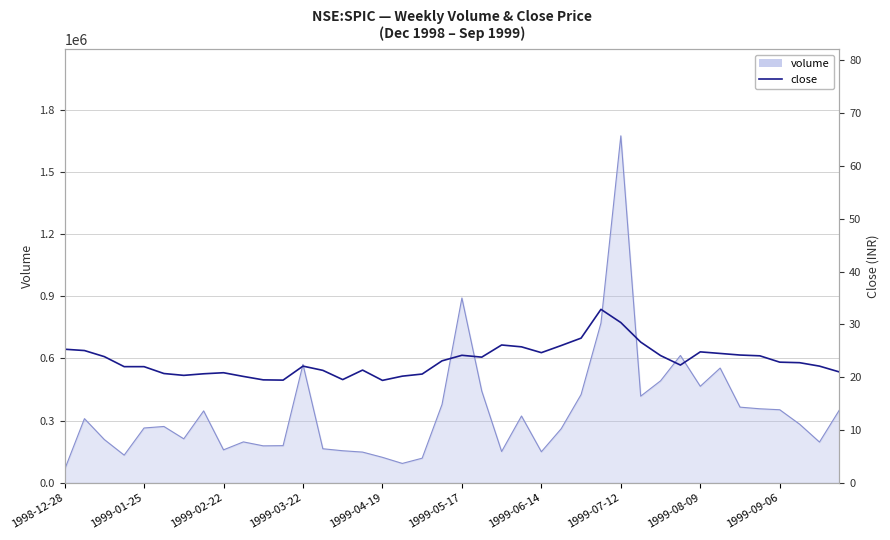

True or false: there are more than 0 points higher than both neighbors.

True